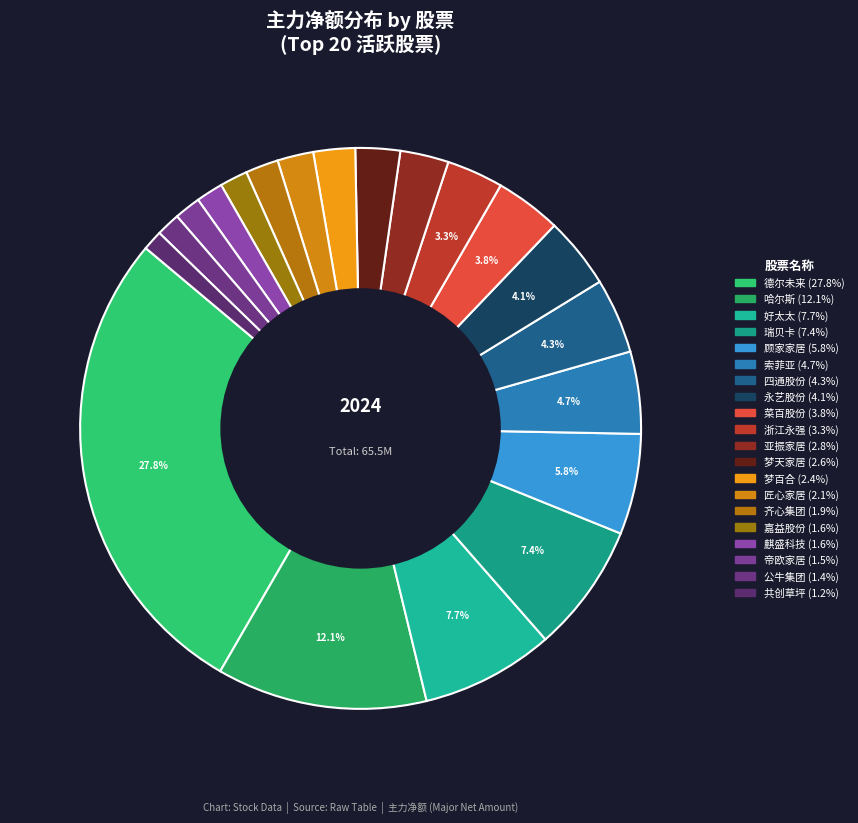

To the nearest percent, what is the difference between the largest and smallest slice percentages?

27%